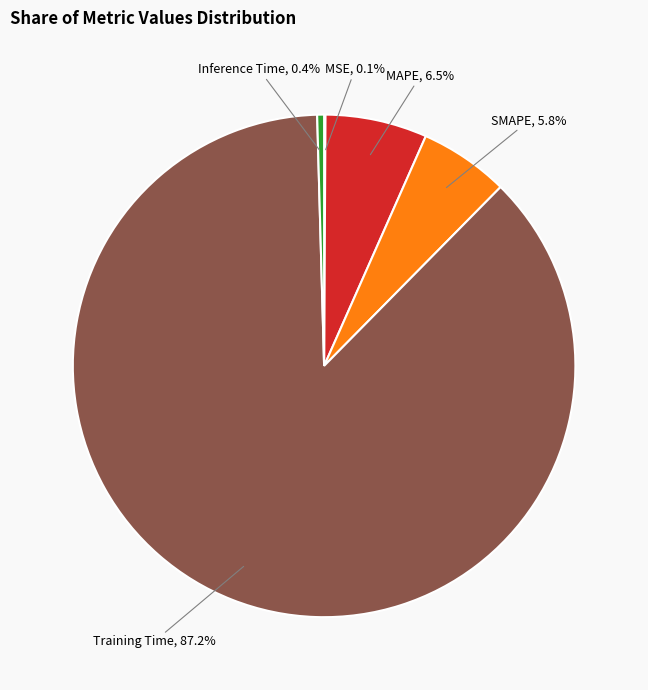

Is Training Time the majority of the pie?

Yes